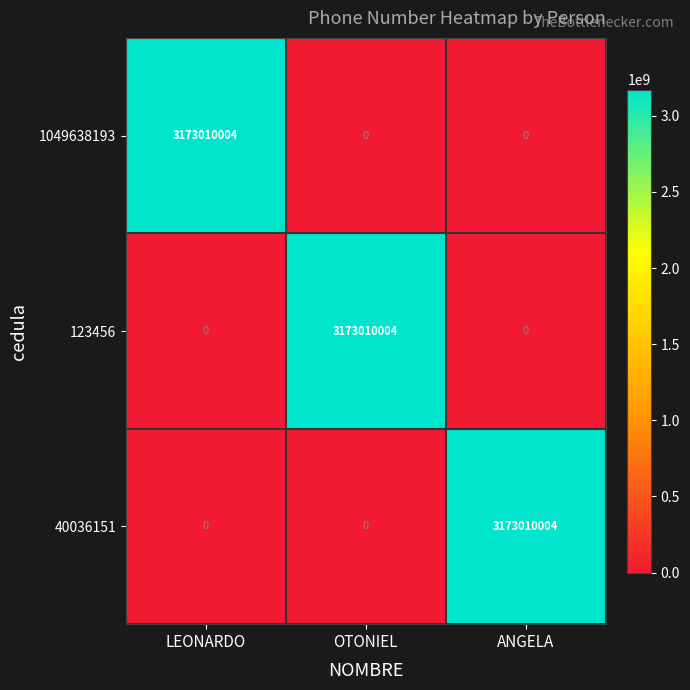

The value of 40036151 at LEONARDO is -1090901395. True or false?

False